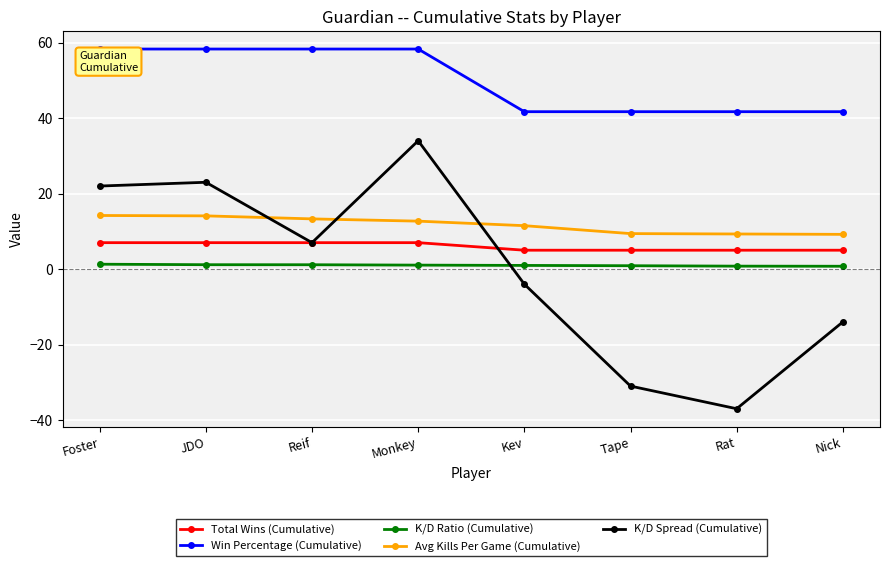

What is the smallest value displayed?

-37.0